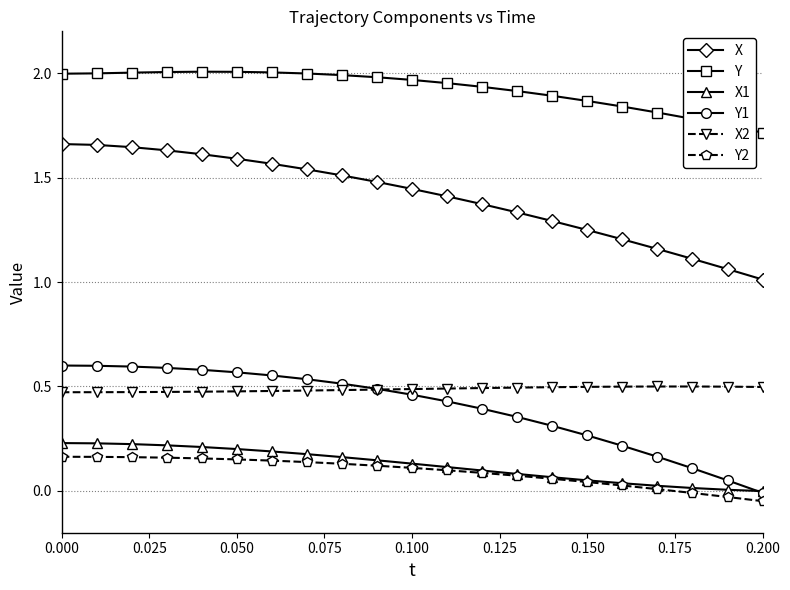

True or false: X2 and X cross at least once.

False